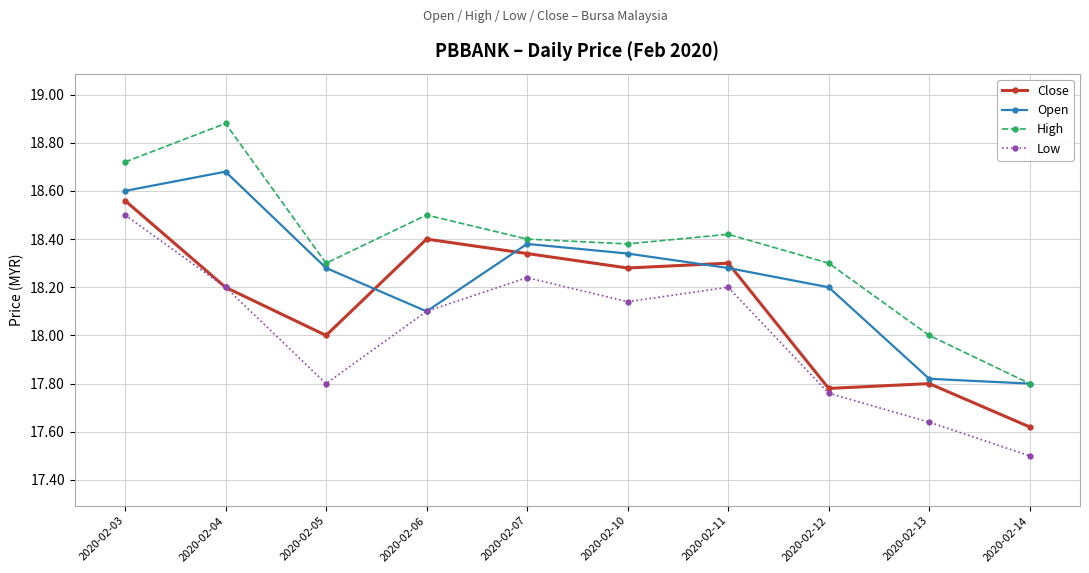

How many times do Close and Open cross each other?

4